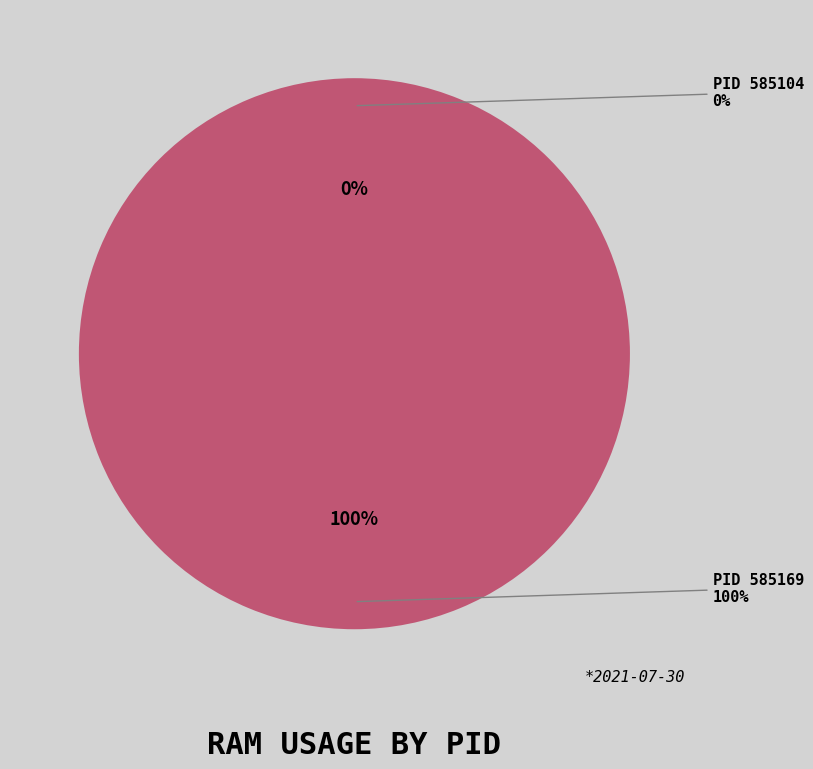

How many segments does this pie chart have?

2